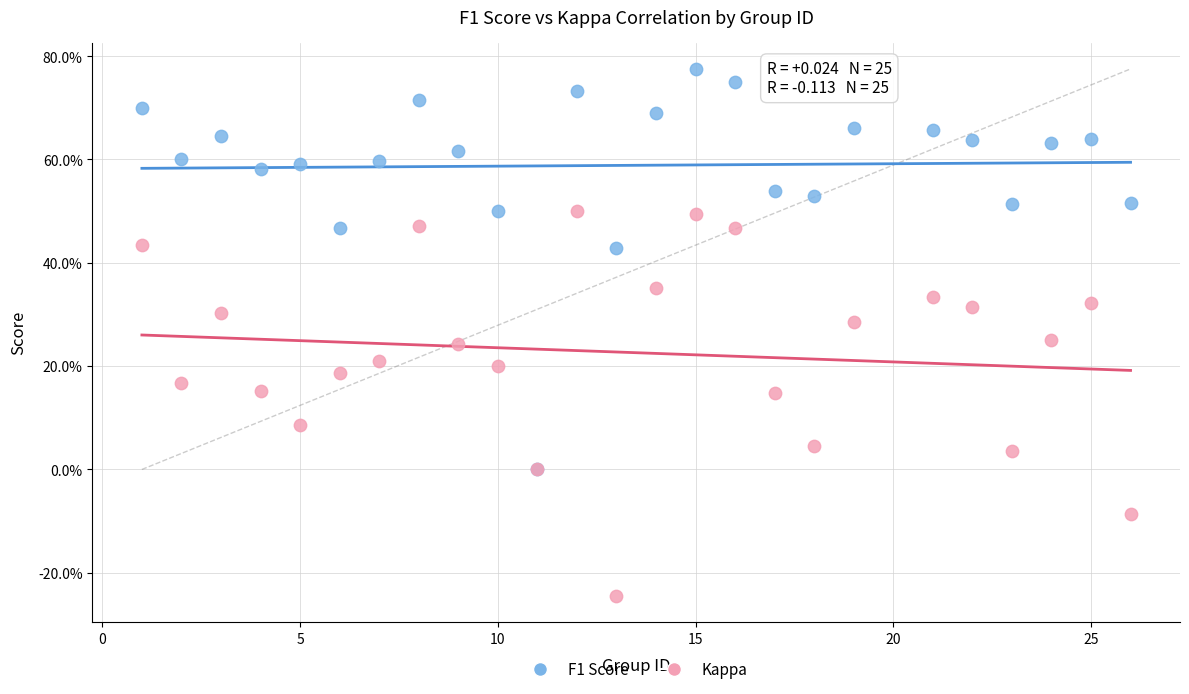

What are all the series names shown in the legend?

F1 Score, Kappa